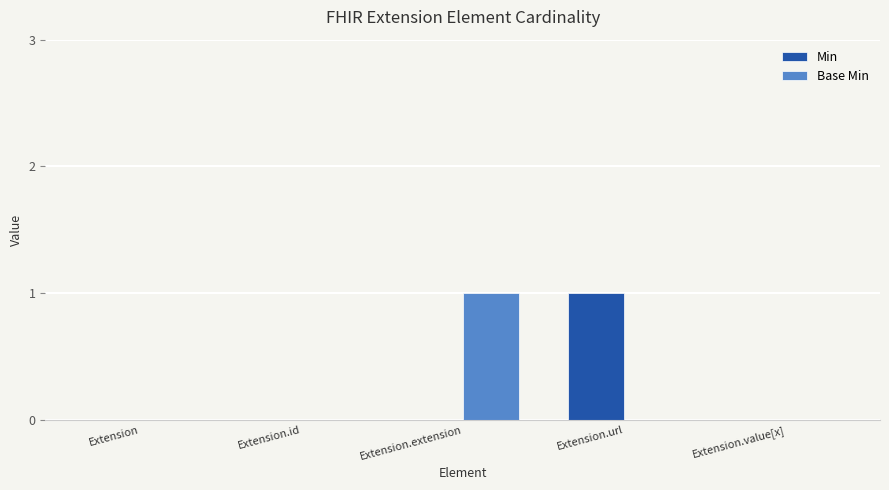

At which label does Min reach its peak?

Extension.url